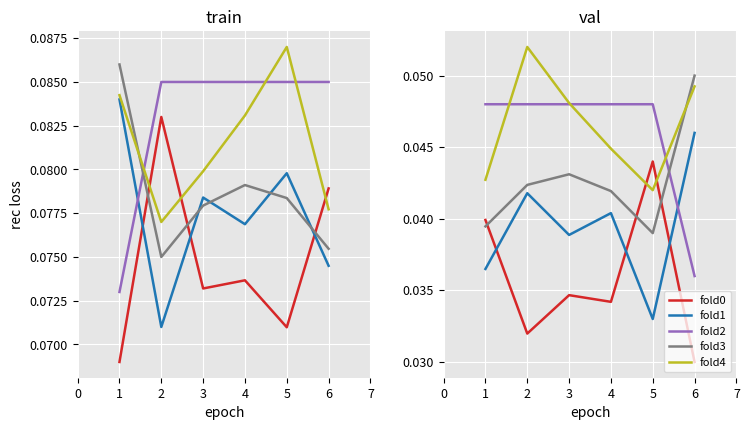

Is this an area chart (filled region under the line)?

No